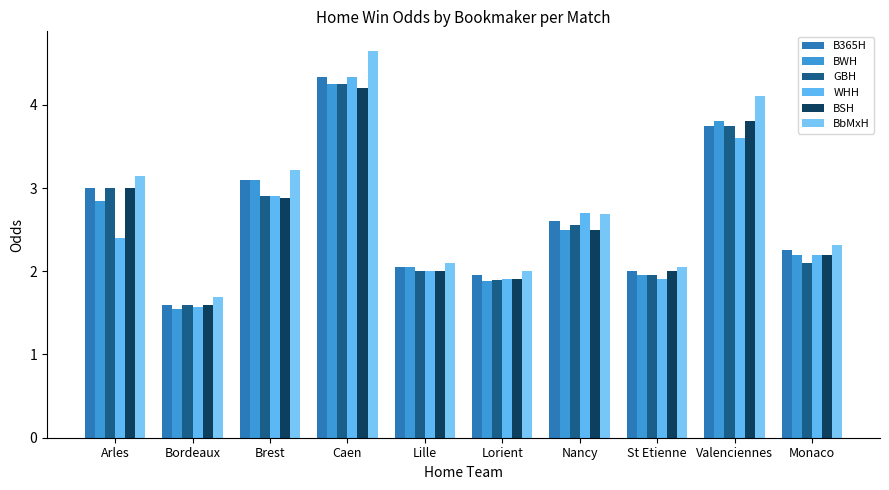

At which category is the sum across all series the highest?

Caen